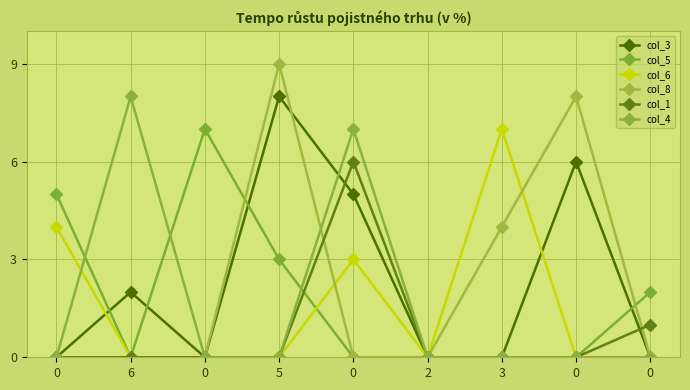

The col_8 series shows 0 at 2. True or false?

True